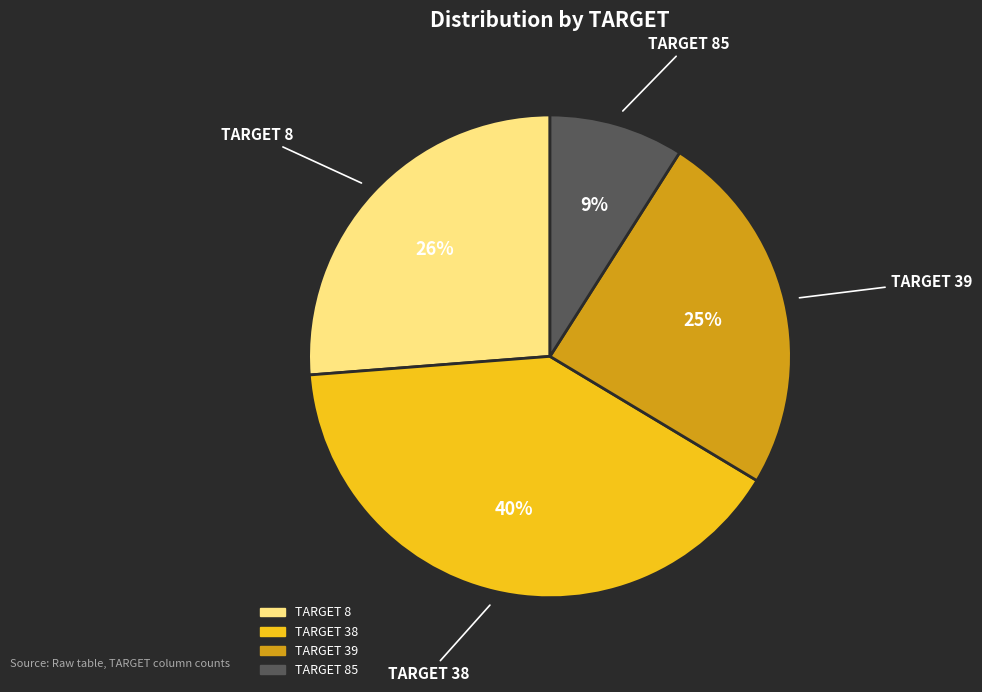

To the nearest percent, what is the average slice percentage?

25%